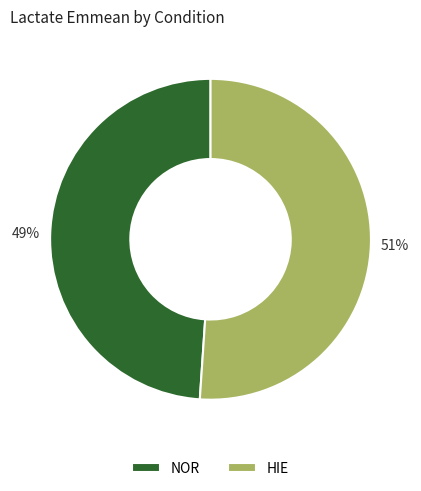

Rank the categories by value from lowest to highest.

NOR, HIE